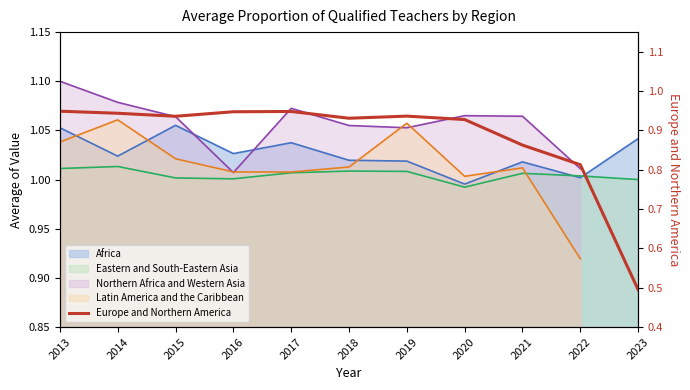

At which category does the data reach its first local valley?

2015